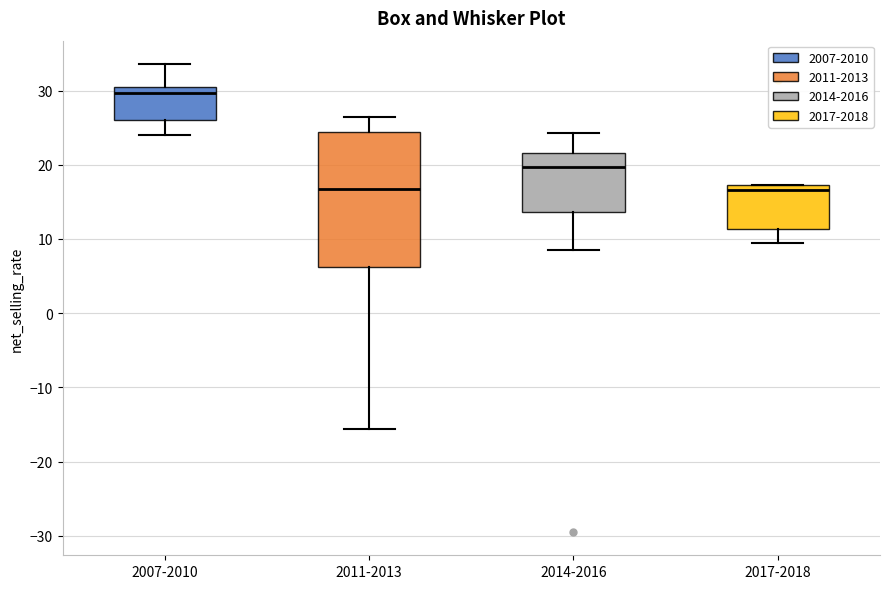

Reading left to right, read every box against the y-axis: the position of its median line, the range the box covers, and the ends of its whiskers. The values are not printed on the chart, so give them approximately, as read against the axis.

2007-2010: median 30, box 26 to 31, whiskers 24 to 34
2011-2013: median 17, box 6 to 24, whiskers -16 to 26
2014-2016: median 20, box 14 to 22, whiskers 9 to 24
2017-2018: median 17 (just below the box's upper edge), box 11 to 17, whiskers 10 to 17